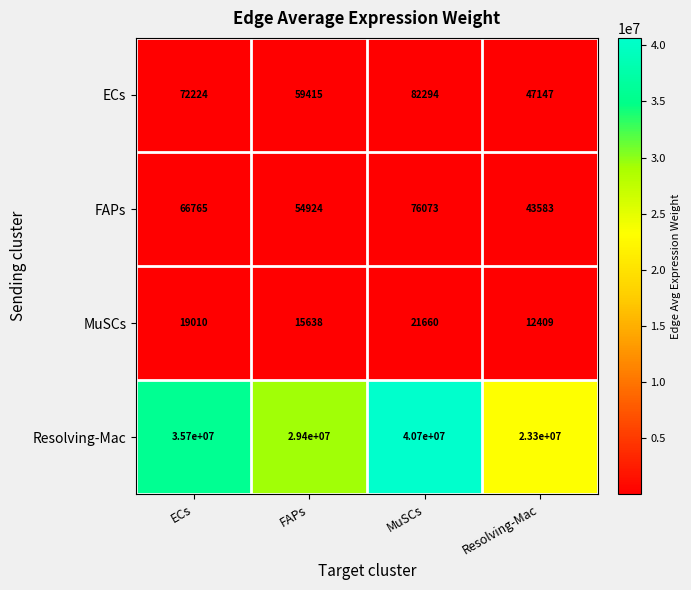

Which label corresponds to the largest value in the chart?

MuSCs